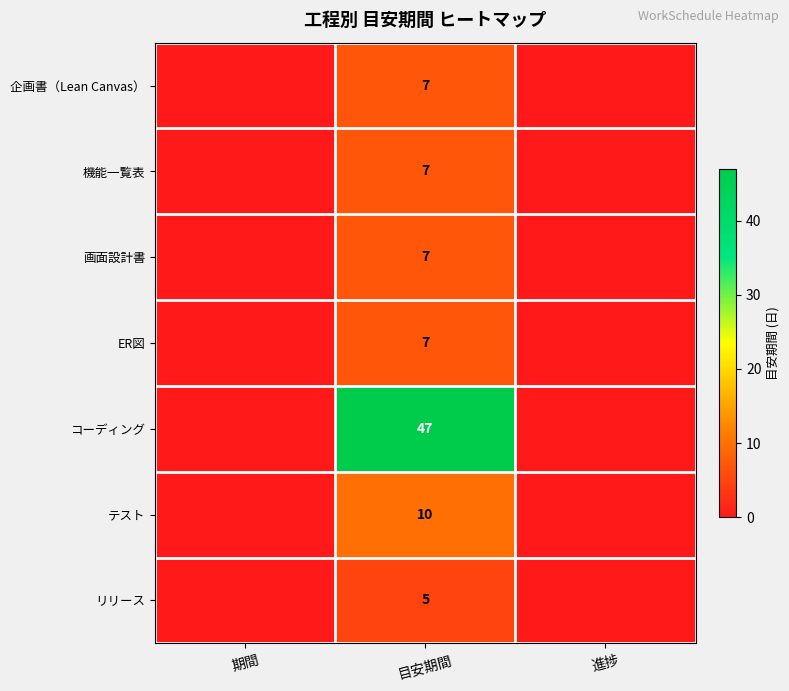

The コーディング series shows 25 at 目安期間. True or false?

False